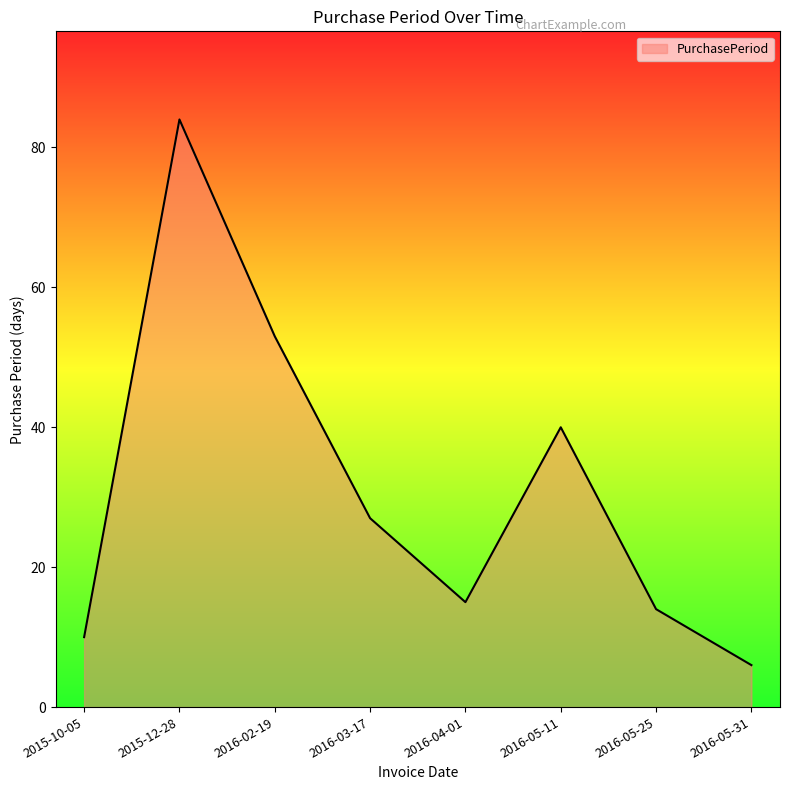

What is the greatest value displayed?

84